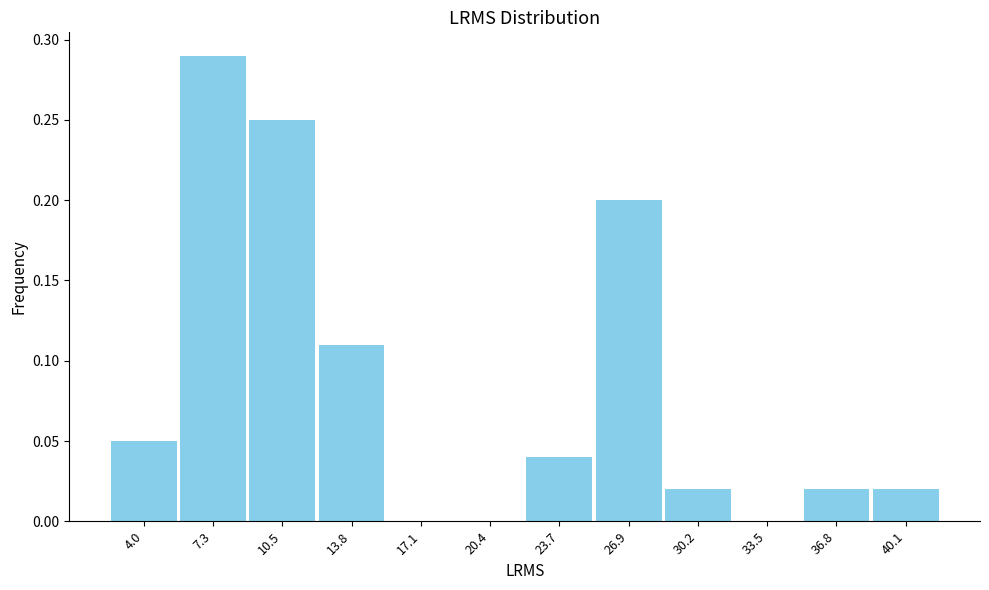

Reading left to right, list every bar in this chart as the range it spans on the x-axis followed by its height. Neither the bar edges nor the heights are printed on the chart, so give them approximately, as read against the axes.

2.5 to 5.5: 0.05
5.5 to 9.0: 0.29
9.0 to 12.0: 0.25
12.0 to 15.5: 0.11
15.5 to 18.5: 0
18.5 to 22.0: 0
22.0 to 25.5: 0.04
25.5 to 28.5: 0.20
28.5 to 32.0: 0.02
32.0 to 35.0: 0
35.0 to 38.5: 0.02
38.5 to 41.5: 0.02